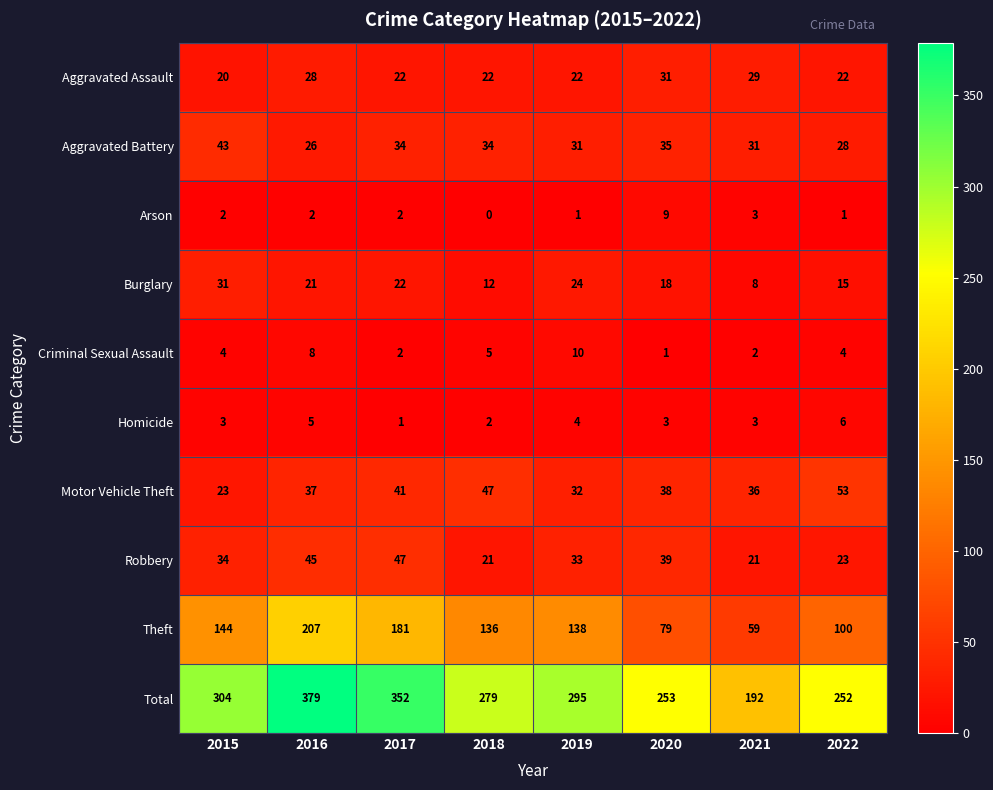

True or false: Robbery has a value of 23 at 2022.

True